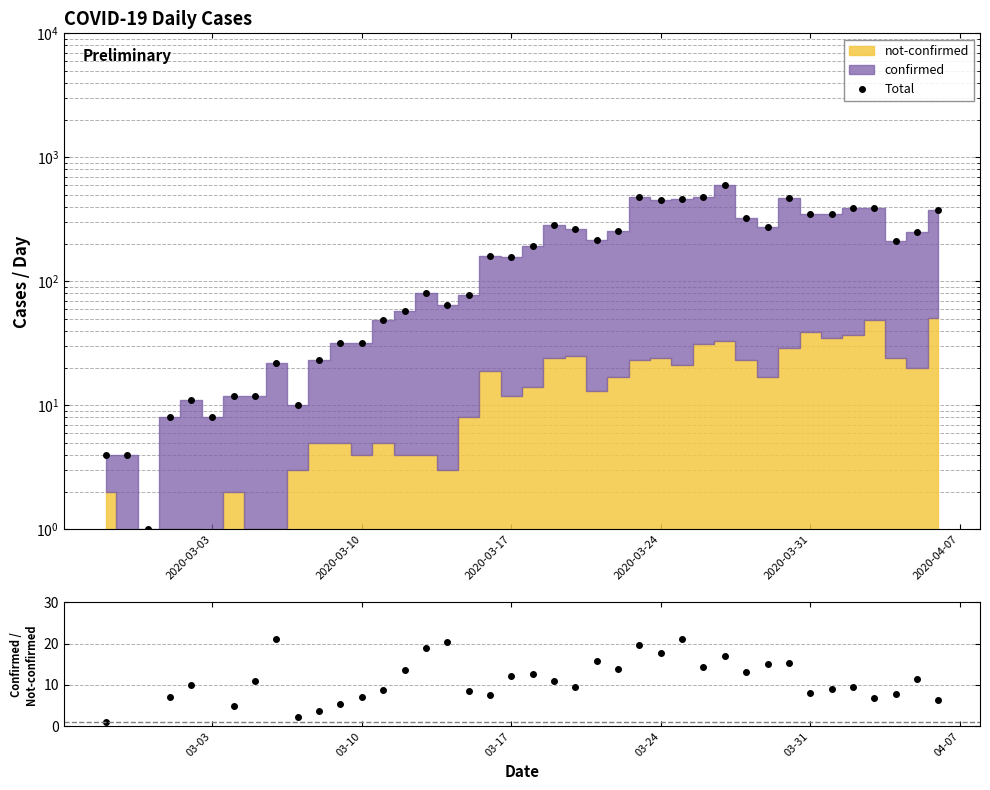

Which series has the largest total across all categories?

Total